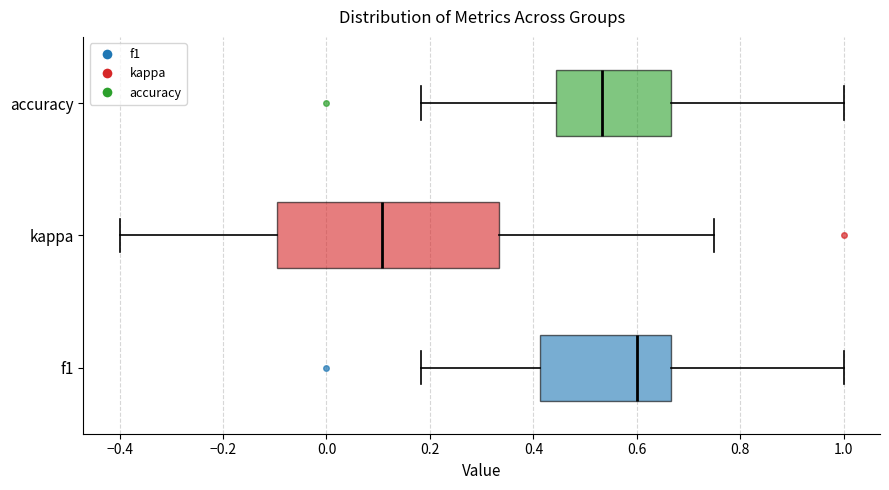

Comparing the boxes themselves (not the whiskers), which one is the widest?

kappa